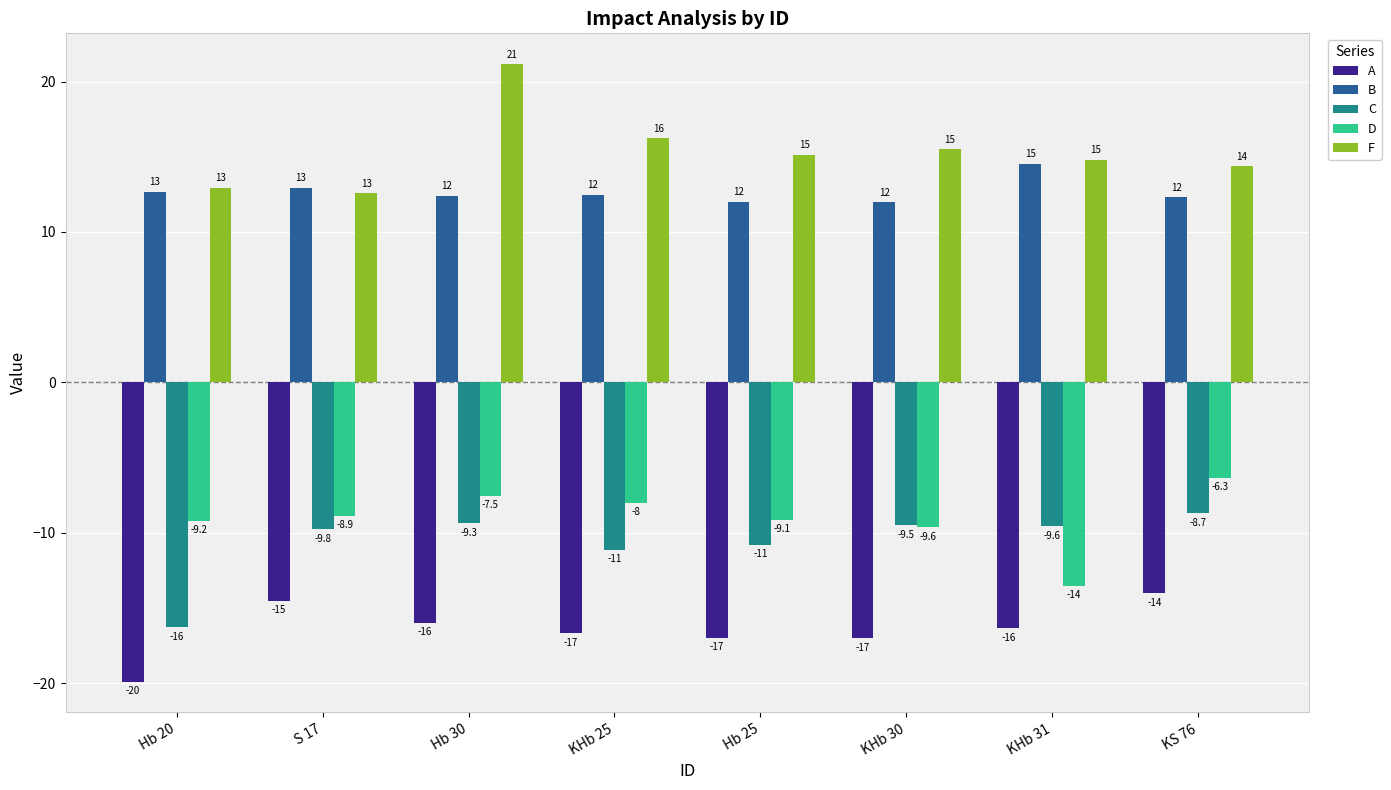

Which category has the lowest value in the F series?

S 17